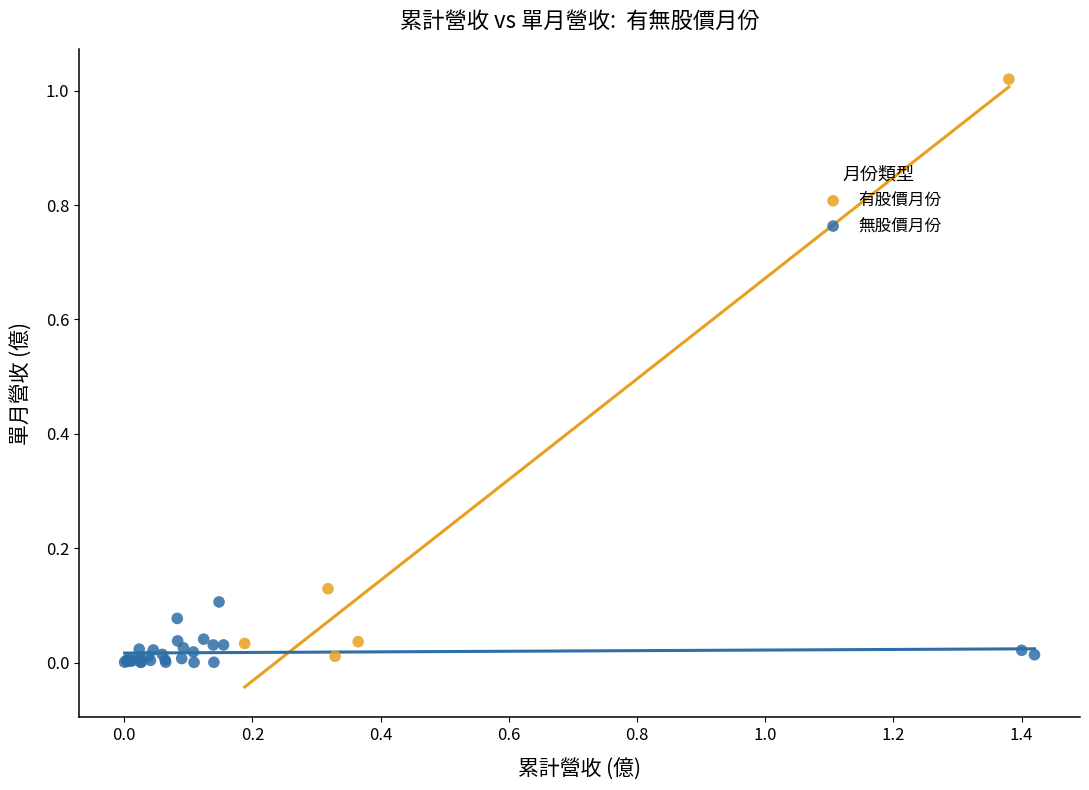

Which series has the largest Y range (max minus min)?

有股價月份